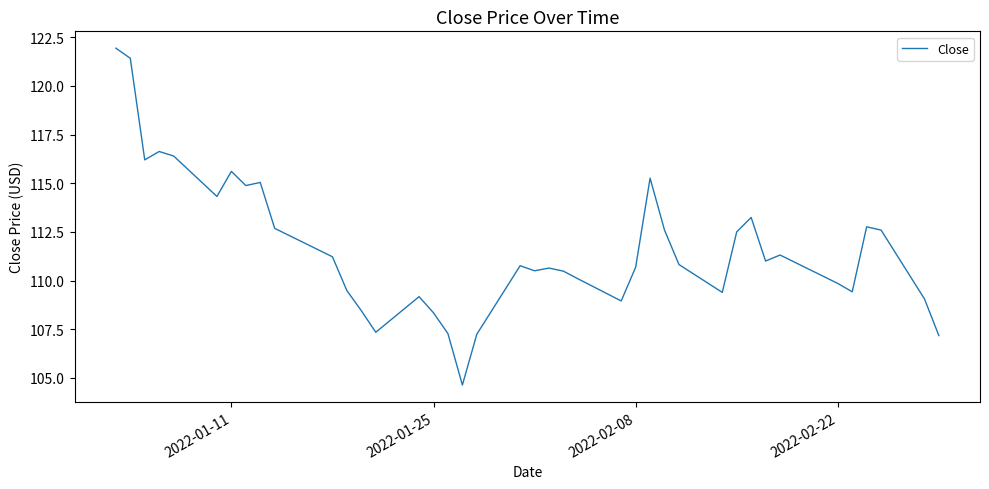

What is the difference between the second highest and minimum values?

16.8